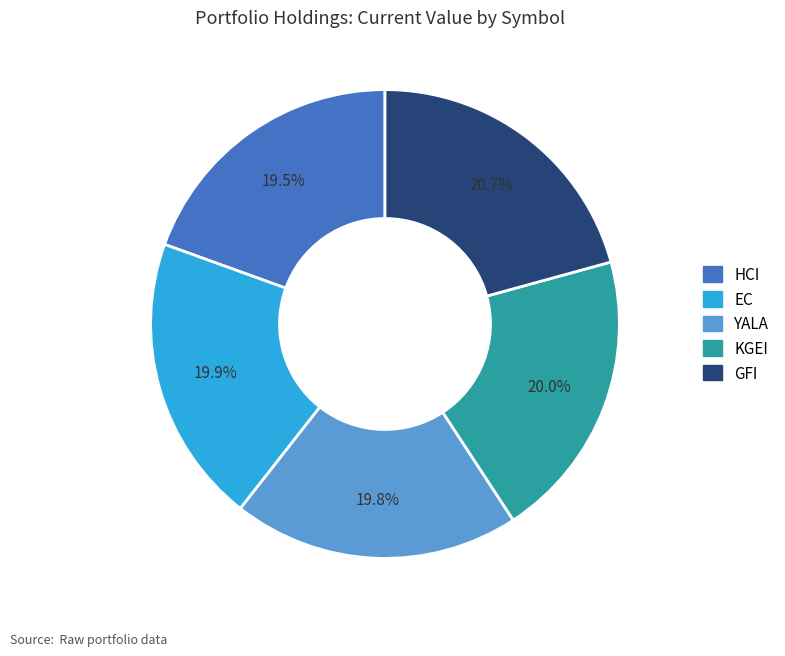

Is there any slice that represents more than half of the pie?

No